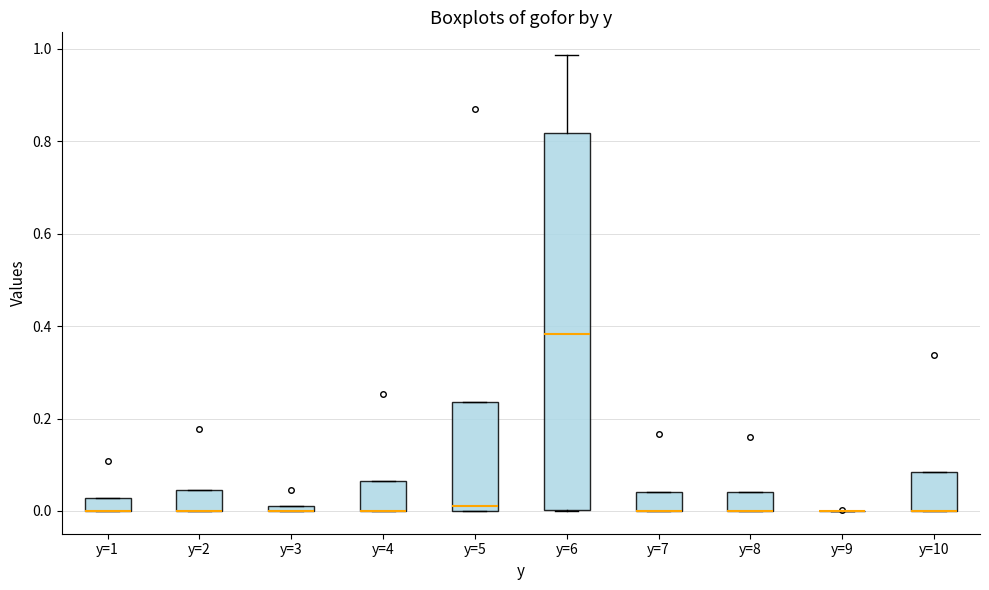

Where is the lower edge of the box for y=7 on the y-axis? The values are not printed on the chart, so give them approximately, as read against the axis.

0.00